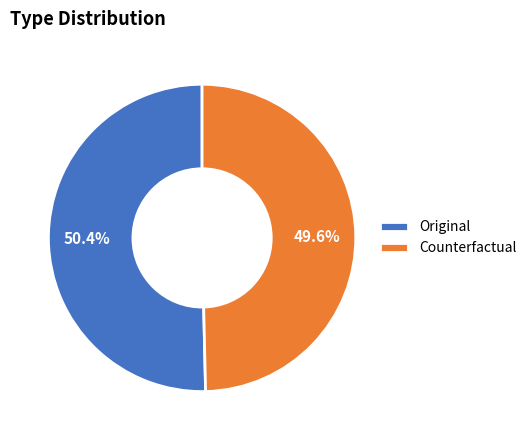

To the nearest percent, what portion does Counterfactual represent?

50%